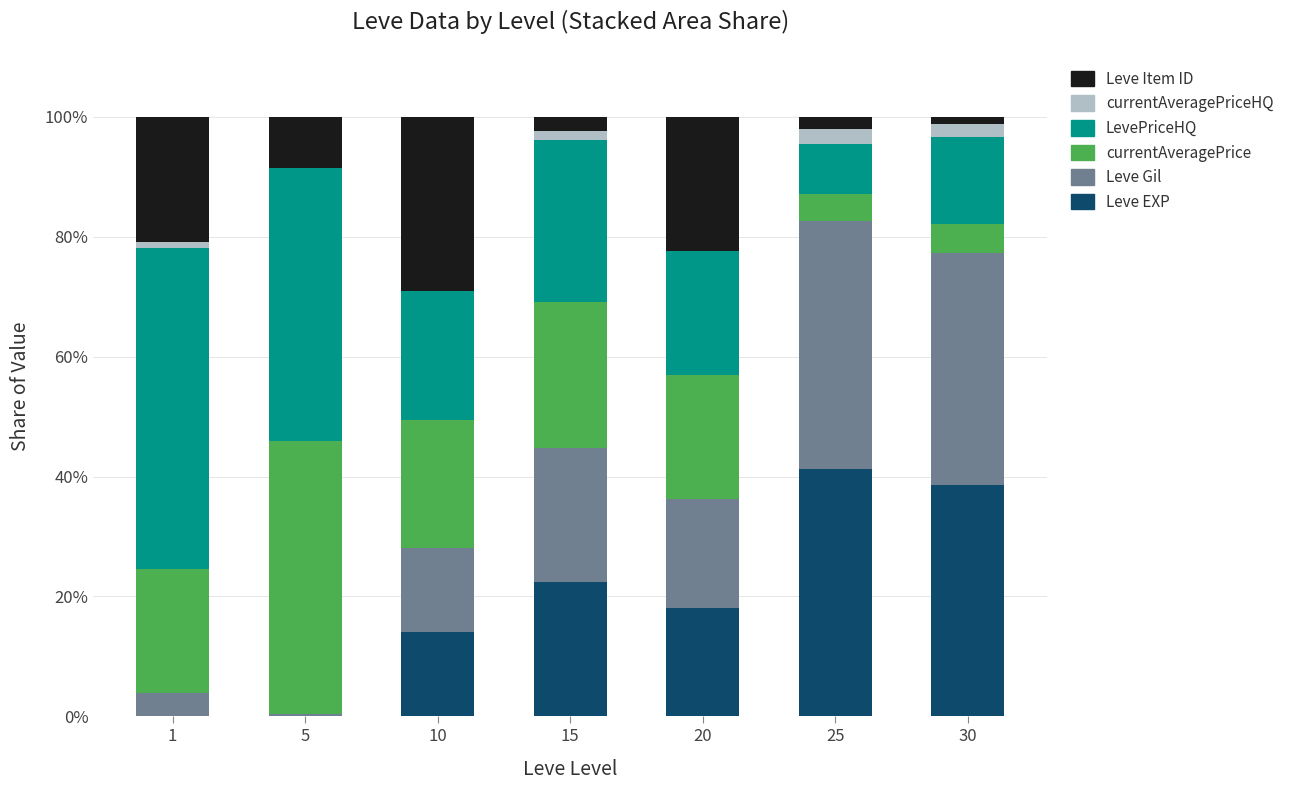

The Leve EXP series shows 38.6 at 30. True or false?

True